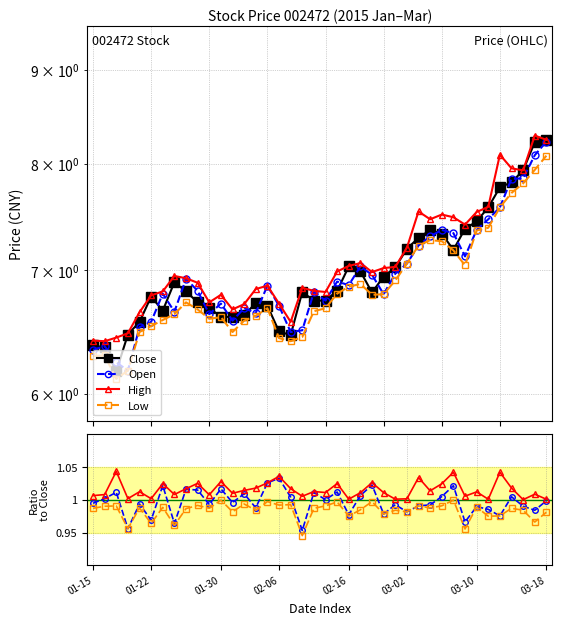

True or false: low and close intersect in this chart.

False